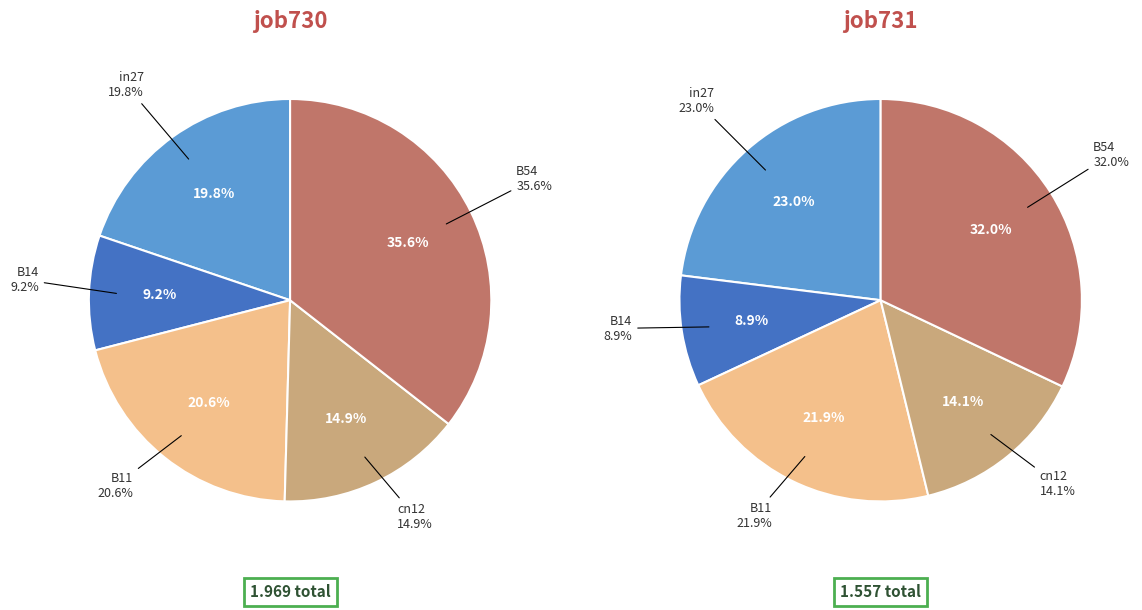

Which slice is the largest?

B54